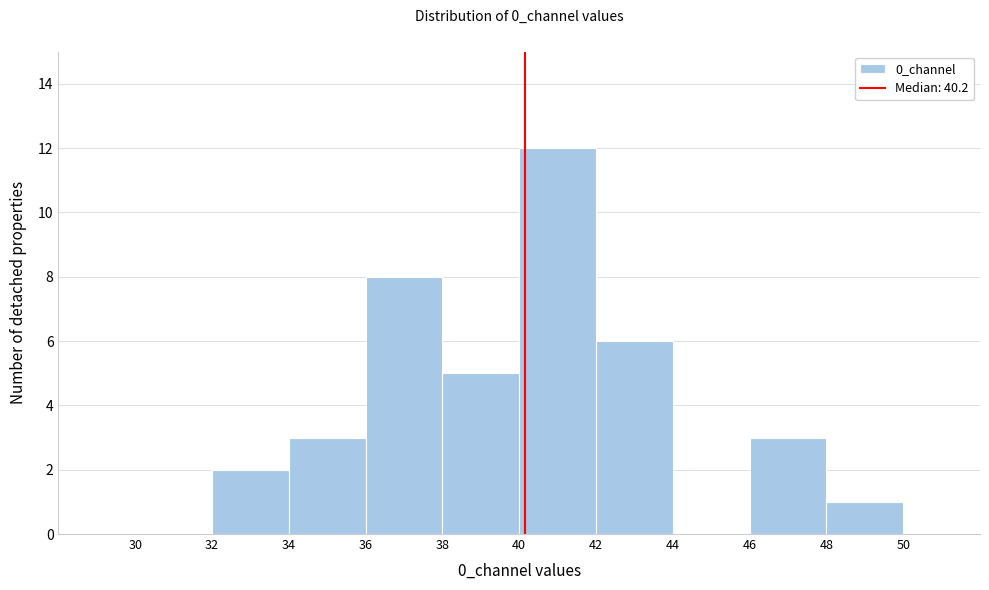

Reading left to right, transcribe this chart: for each bar, give the range it covers on the x-axis and its height. The values are not printed on the chart, so give them approximately, as read against the axis.

30 to 32: 0
32 to 34: 2
34 to 36: 3
36 to 38: 8
38 to 40: 5
40 to 42: 12
42 to 44: 6
44 to 46: 0
46 to 48: 3
48 to 50: 1